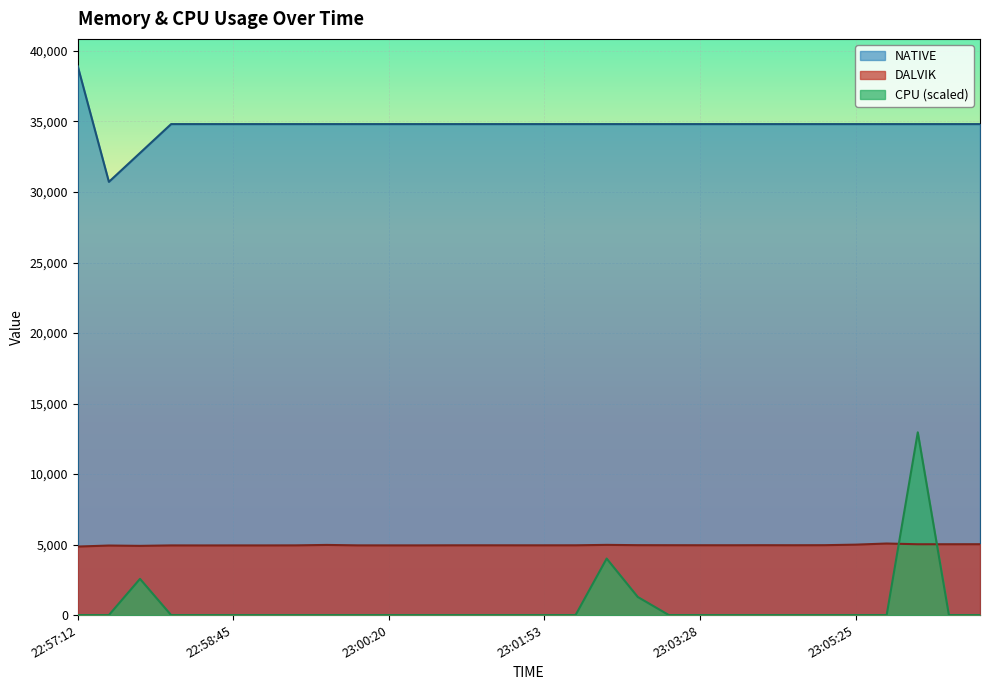

How many positive values does the CPU series have?

4